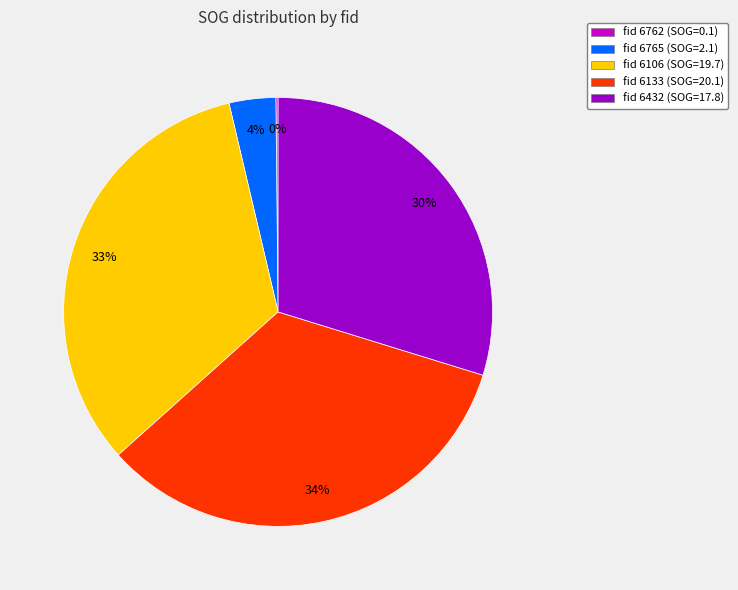

What percentage is the fid 6765 (SOG=2.1) slice, to the nearest percent?

4%